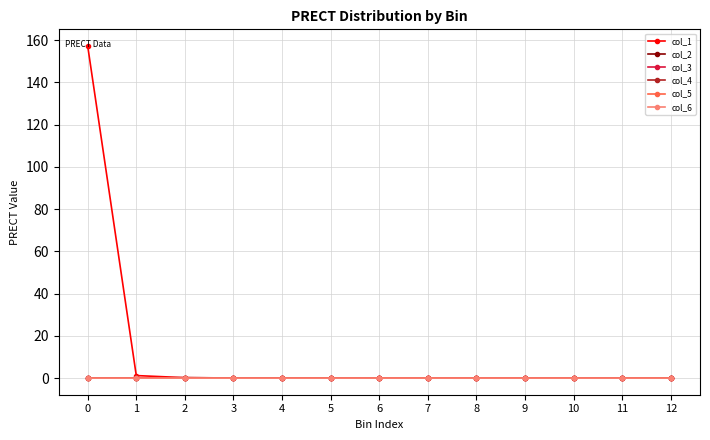

How many series are shown in this chart?

6